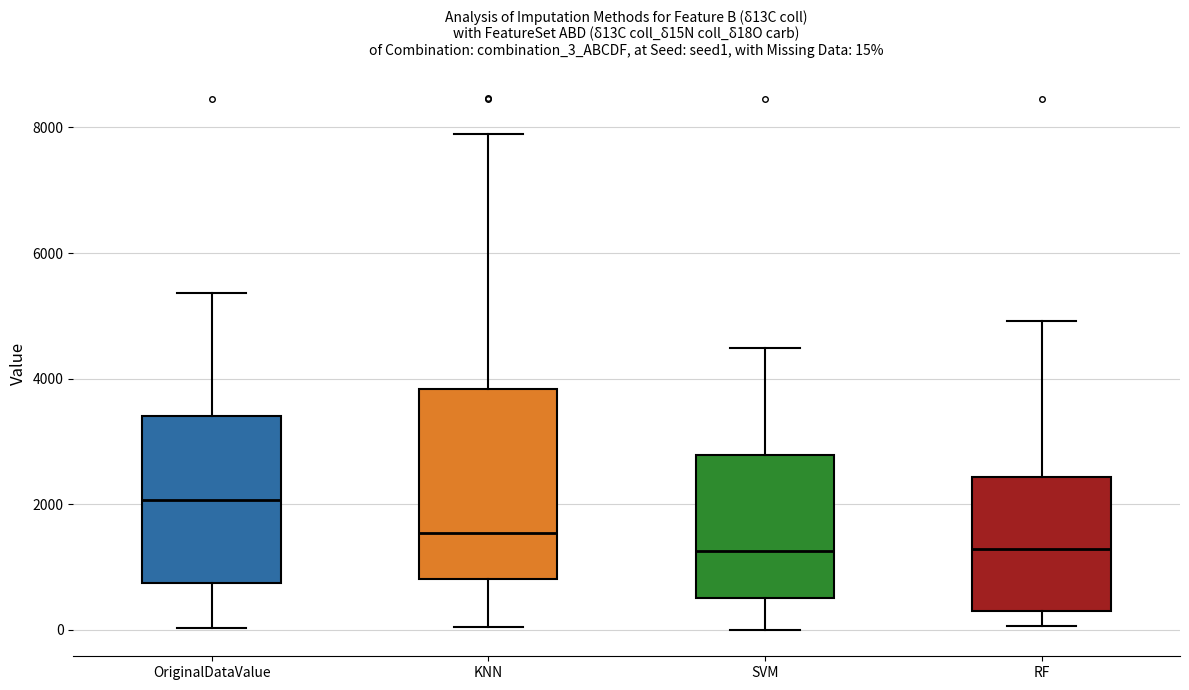

Comparing the boxes themselves (not the whiskers), which one is the tallest?

KNN